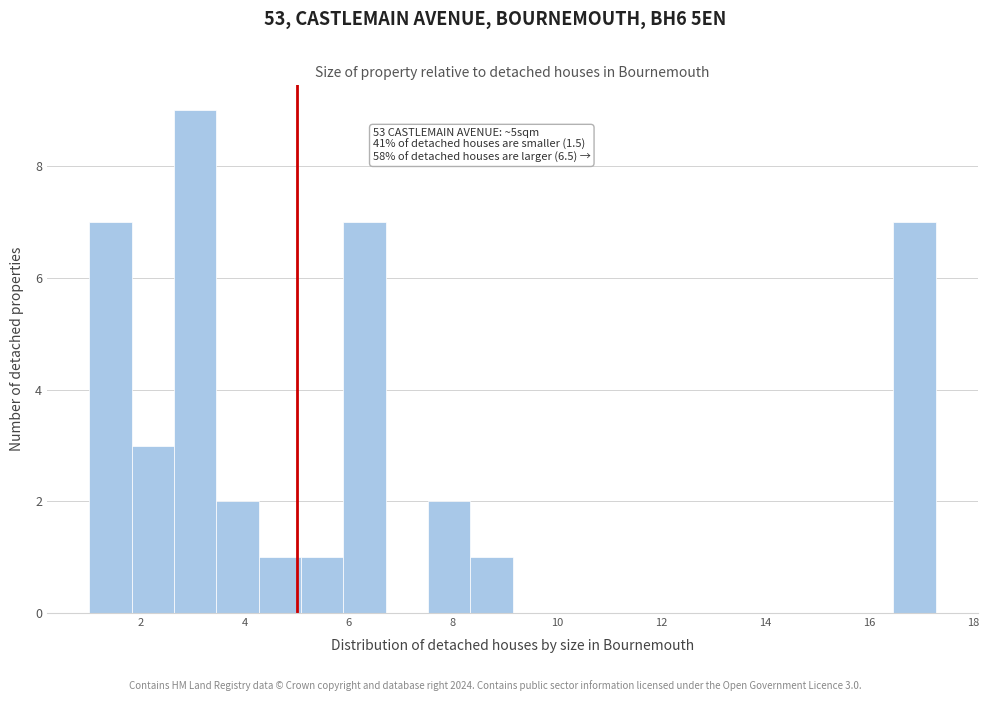

Which range on the x-axis has the tallest bar?

2.6 to 3.4